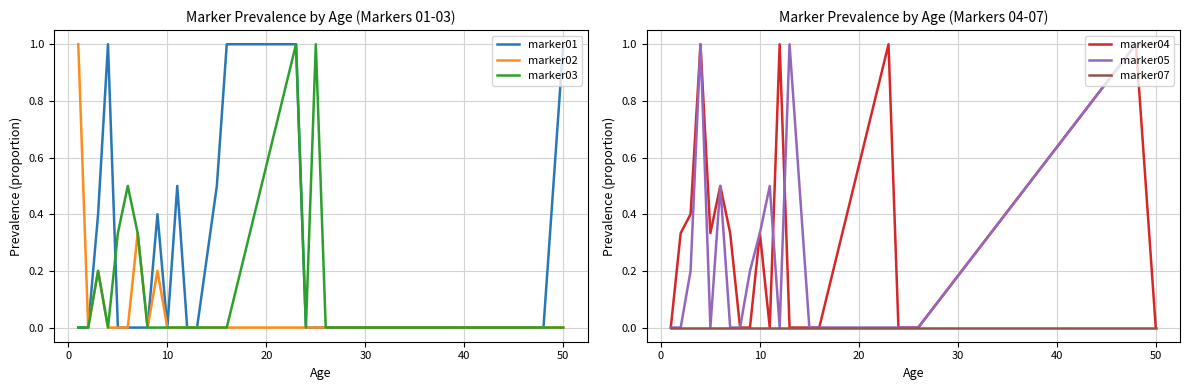

Reading left to right, list all the values displayed in this chart.

marker01: 0.0	0.0	0.4	1.0	0.0	0.0	0.0	0.0	0.4	0.0	0.5	0.0	0.0	0.5	1.0	1.0	0.0	0.0	0.0	0.0	1.0
marker02: 1.0	0.0	0.2	0.0	0.0	0.0	0.3	0.0	0.2	0.0	0.0	0.0	0.0	0.0	0.0	0.0	0.0	0.0	0.0	0.0	0.0
marker03: 0.0	0.0	0.2	0.0	0.3	0.5	0.3	0.0	0.0	0.0	0.0	0.0	0.0	0.0	0.0	1.0	0.0	1.0	0.0	0.0	0.0
marker04: 0.0	0.3	0.4	1.0	0.3	0.5	0.3	0.0	0.0	0.3	0.0	1.0	0.0	0.0	0.0	1.0	0.0	0.0	0.0	1.0	0.0
marker05: 0.0	0.0	0.2	1.0	0.0	0.5	0.0	0.0	0.2	0.3	0.5	0.0	1.0	0.0	0.0	0.0	0.0	0.0	0.0	1.0	1.0
marker07: 0.0	0.0	0.0	0.0	0.0	0.0	0.0	0.0	0.0	0.0	0.0	0.0	0.0	0.0	0.0	0.0	0.0	0.0	0.0	0.0	0.0